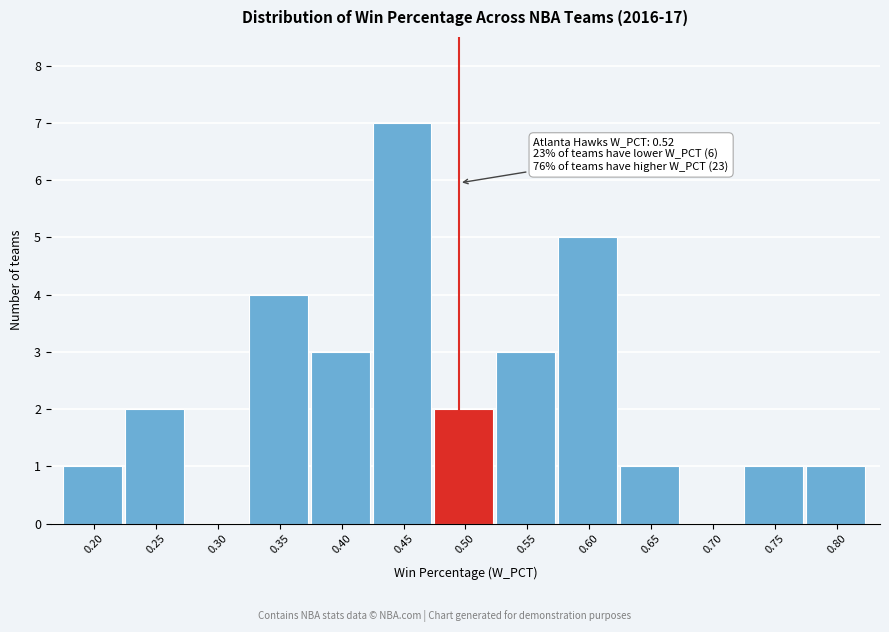

Reading right to left, list all the values displayed in this chart.

0.80=1	0.75=1	0.70=0	0.65=1	0.60=5	0.55=3	0.50=2	0.45=7	0.40=3	0.35=4	0.30=0	0.25=2	0.20=1